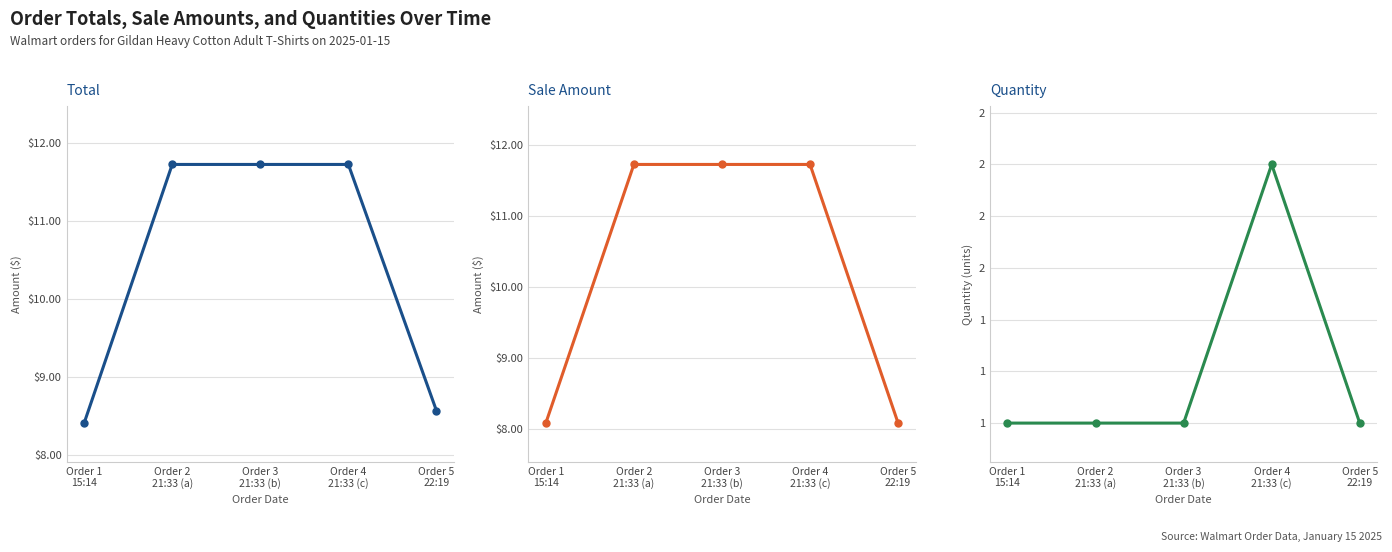

What value does the Quantity series have at Order 4
21:33 (c)?

2.0